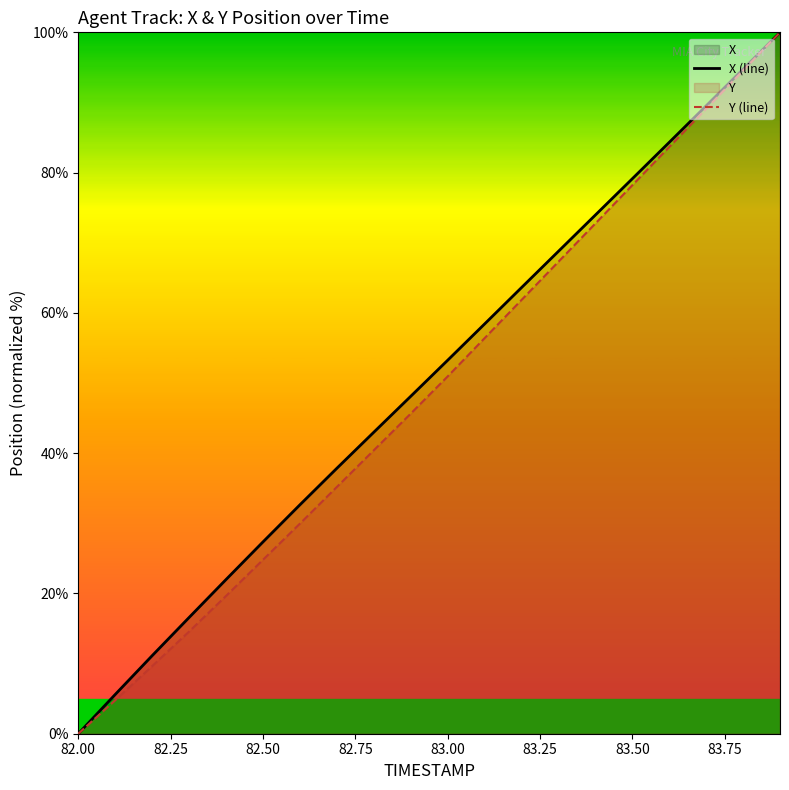

Reading left to right, what are all the values shown in this chart?

X (line): 0.0	5.6	11.1	16.6	22.0	27.3	32.6	37.8	43.0	48.1	53.2	58.4	63.6	68.8	73.9	79.1	84.3	89.5	94.7	100.0
Y (line): 0.0	4.8	9.6	14.6	19.6	24.8	29.9	35.2	40.4	45.6	50.9	56.4	61.8	67.3	72.7	78.2	83.6	89.1	94.5	100.0